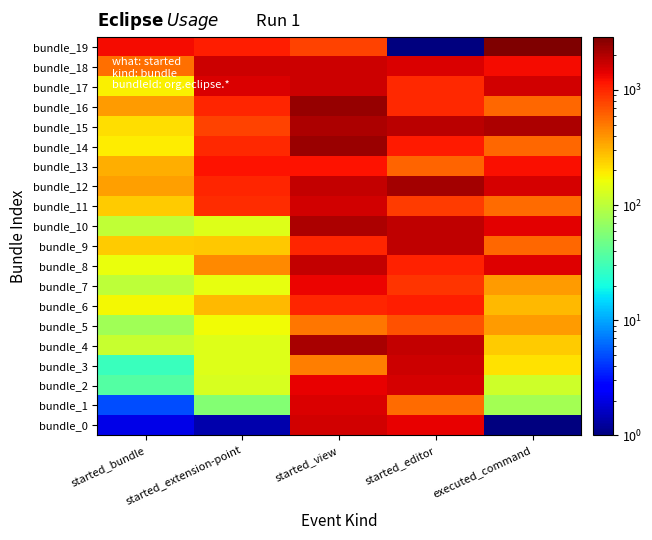

What is the difference between the highest and lowest values at started_extension-point?

1652.8